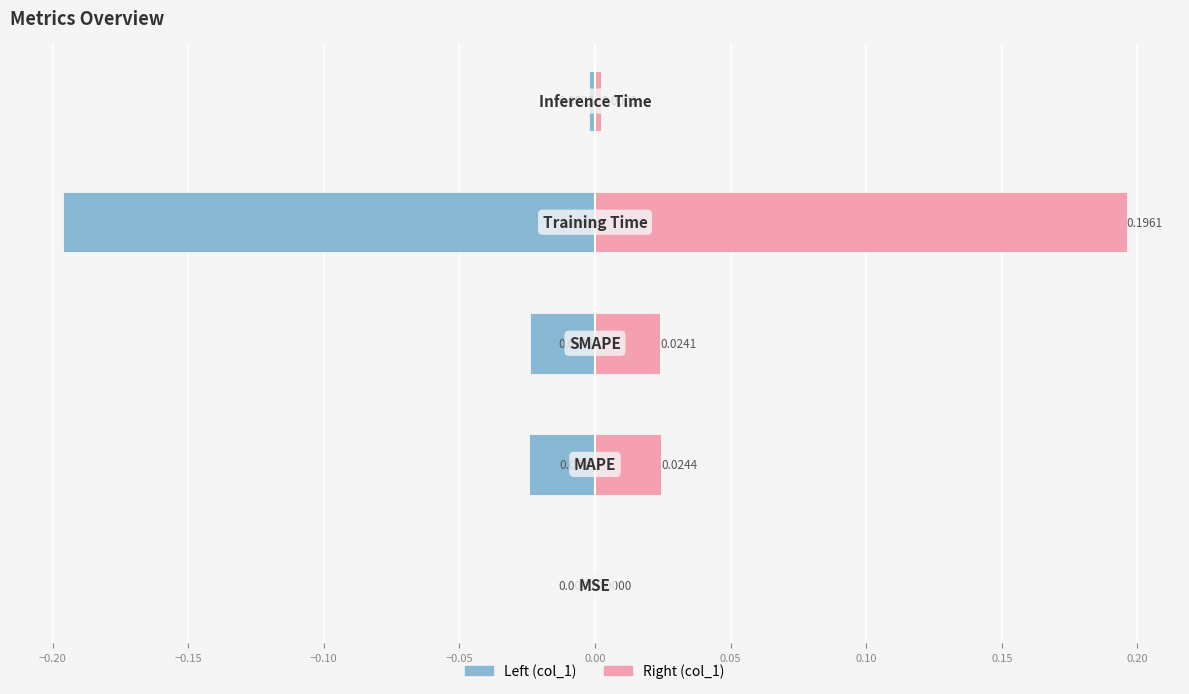

What is the sum of all col_1 (left) values?

-0.2